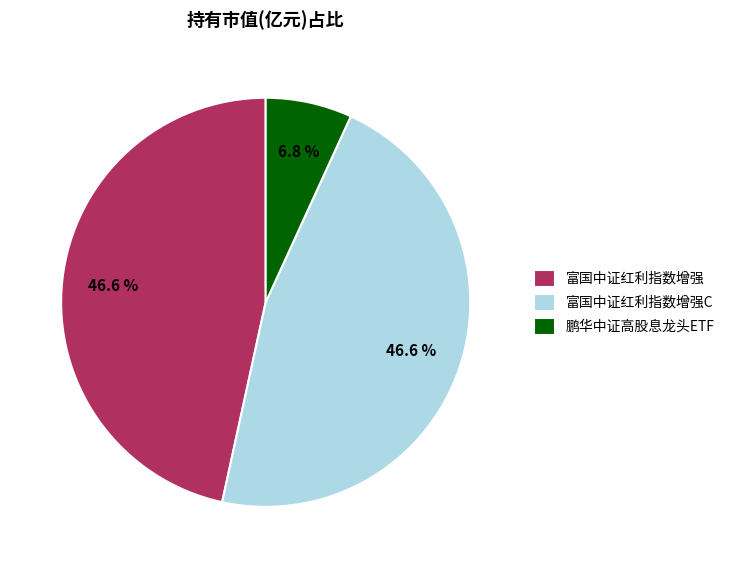

Do 富国中证红利指数增强C and 富国中证红利指数增强 together represent more than half of the pie?

Yes